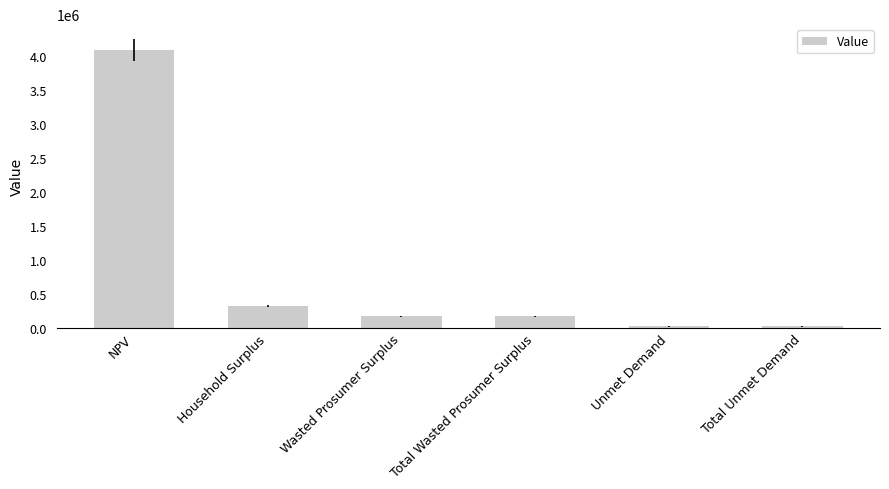

Reading right to left, transcribe all the data shown in this chart.

Total Unmet Demand=21535.7	Unmet Demand=21535.7	Total Wasted Prosumer Surplus=173398.7	Wasted Prosumer Surplus=173398.7	Household Surplus=319551.9	NPV=4094253.7